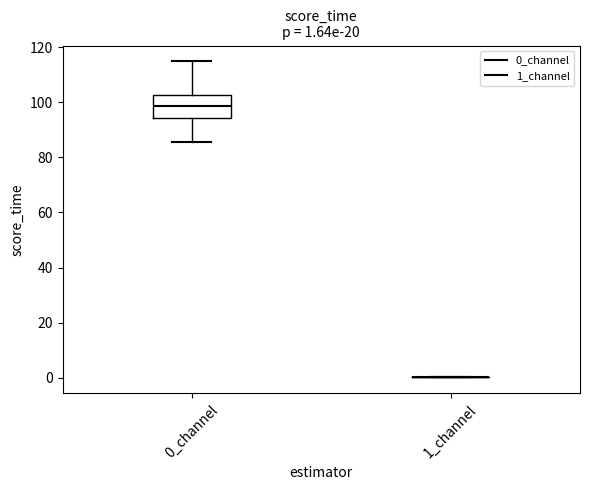

Comparing the boxes themselves (not the whiskers), which one is the tallest?

0_channel